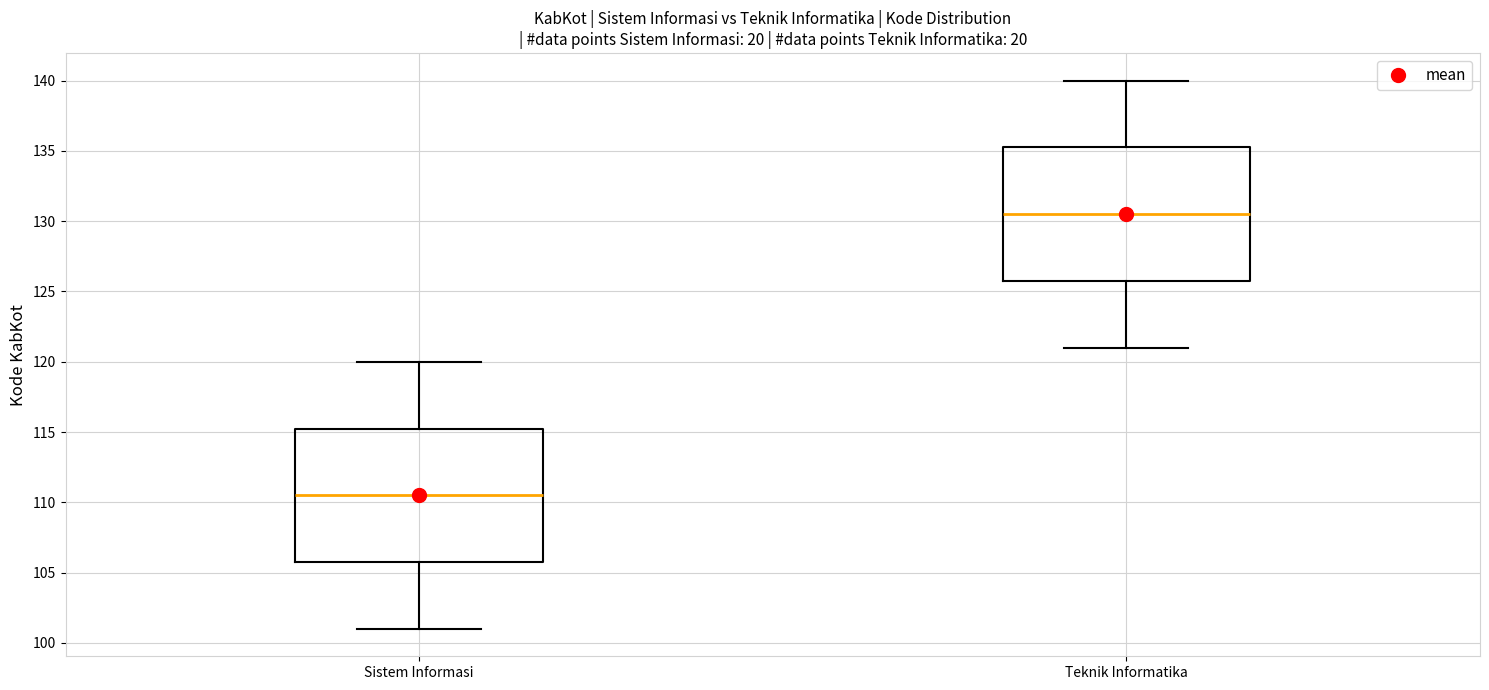

Reading left to right, transcribe this box plot: for each box, give where its median line is, the range the box spans, and where its two whiskers end, as read against the y-axis. The values are not printed on the chart, so give them approximately, as read against the axis.

Sistem Informasi: median 110.5, box 106.0 to 115.5, whiskers 101.0 to 120.0
Teknik Informatika: median 130.5, box 126.0 to 135.5, whiskers 121.0 to 140.0